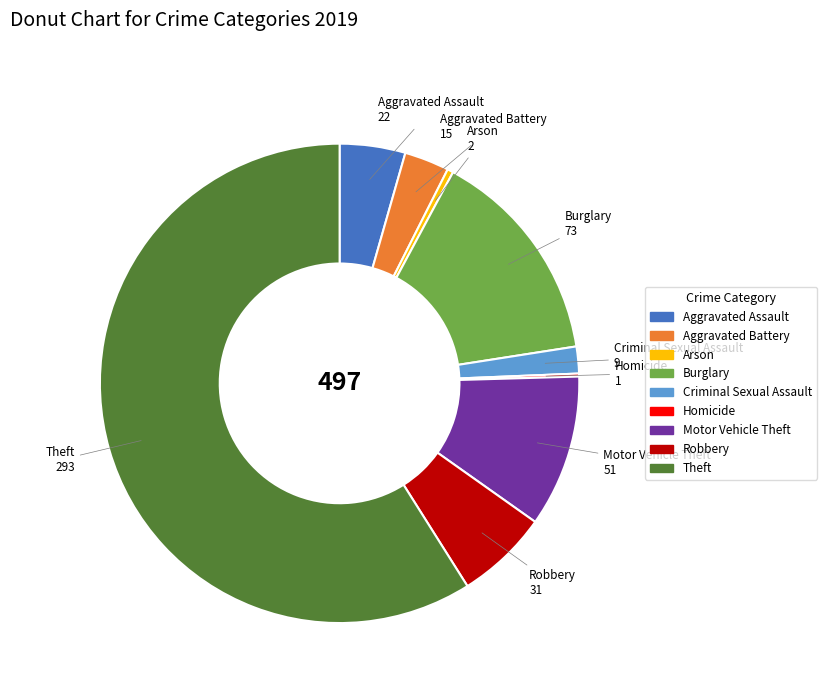

Is it true that Burglary is 27% of the pie?

False